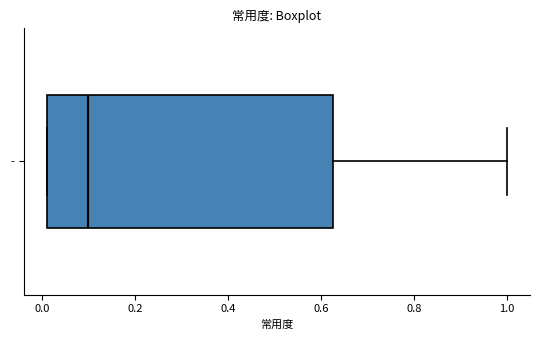

Read this box plot against the x-axis: the position of the median line, the range covered by the box, and the ends of both whiskers. The values are not printed on the chart, so give them approximately, as read against the axis.

median 0.10, box 0.02 to 0.62, whiskers 0.02 to 1.00